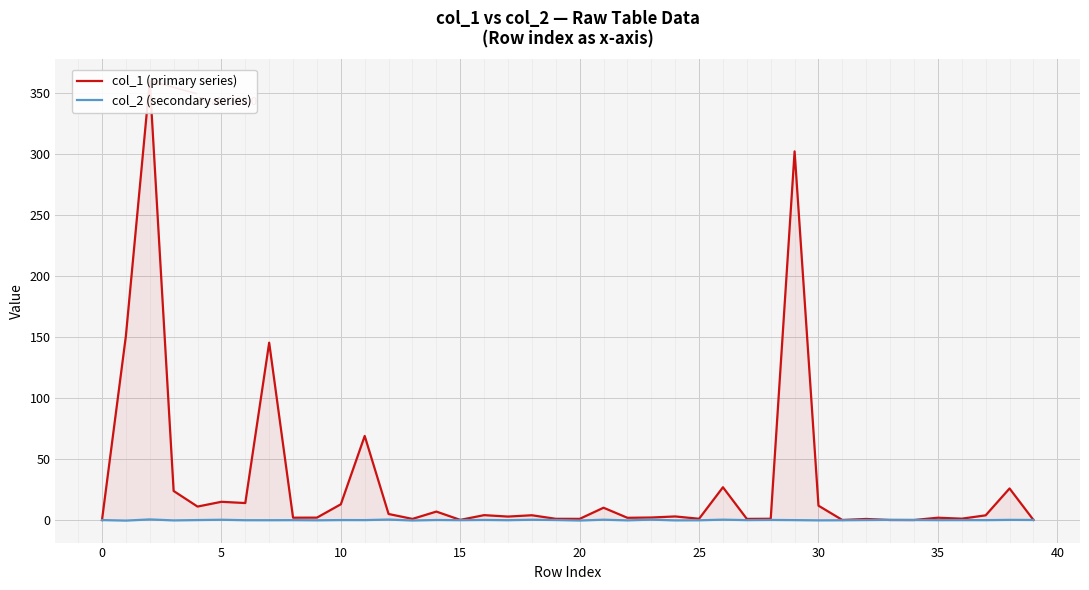

True or false: col_2 (secondary series) and col_1 (primary series) cross at least once.

True